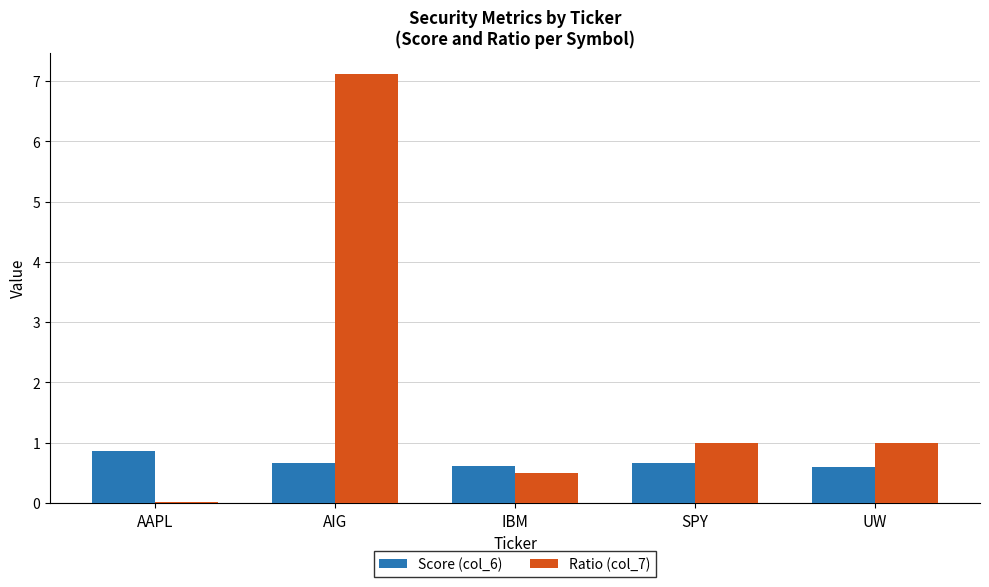

The Ratio (col_7) series shows 1.0 at UW. True or false?

True